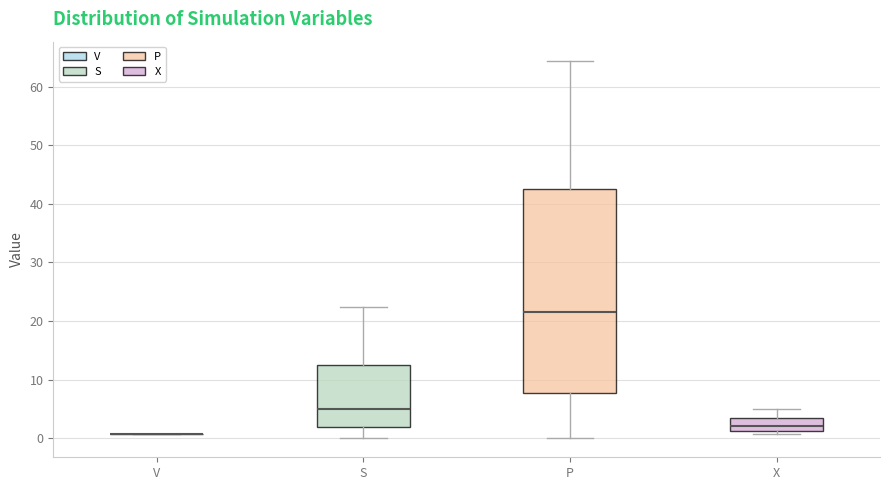

Where is the upper edge of the box for X on the y-axis? The values are not printed on the chart, so give them approximately, as read against the axis.

3